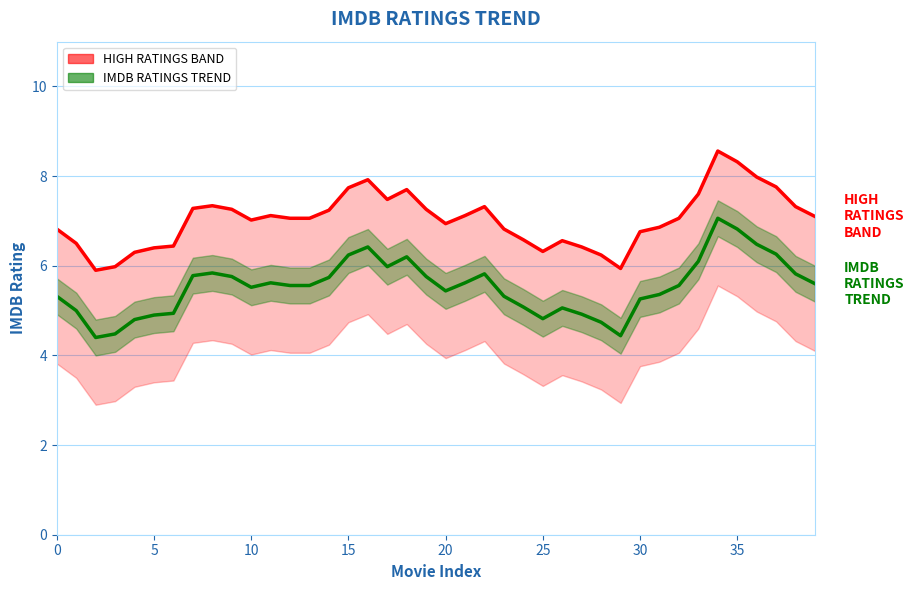

What are all the series names shown in the legend?

HIGH RATINGS BAND, IMDB RATINGS TREND